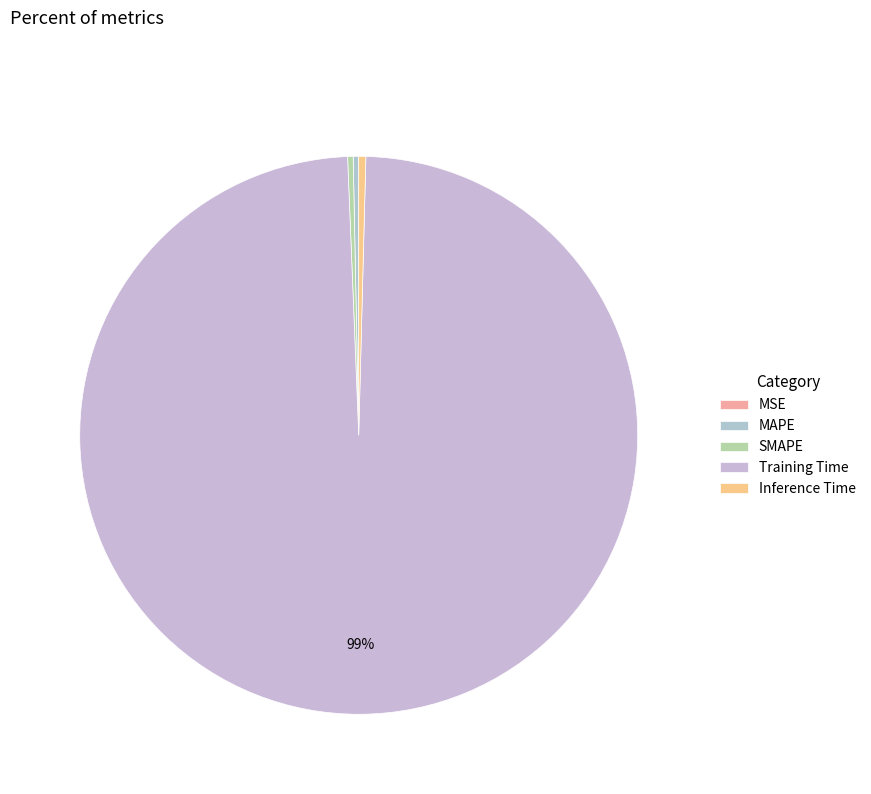

The Inference Time slice represents 0% of the pie. True or false?

True